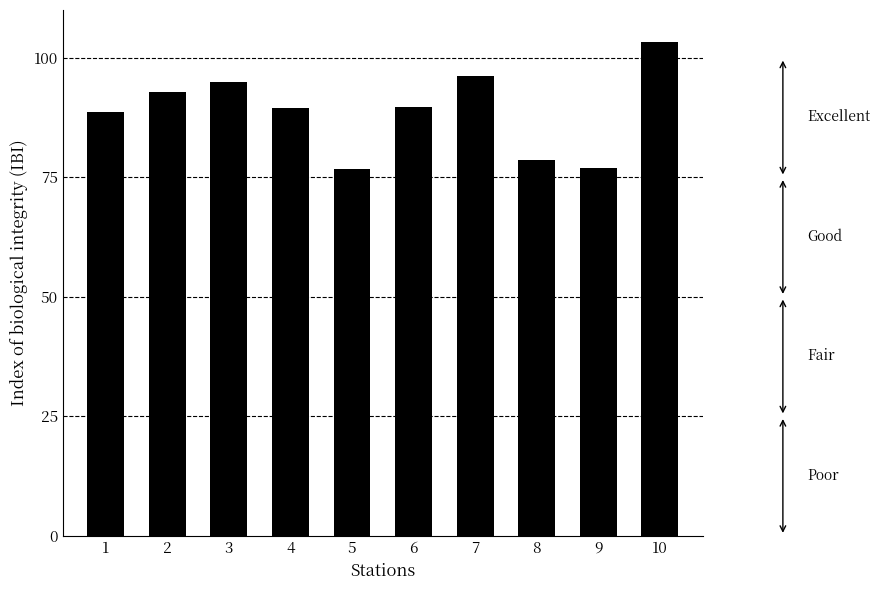

Between 7 and 10, which is larger?

10